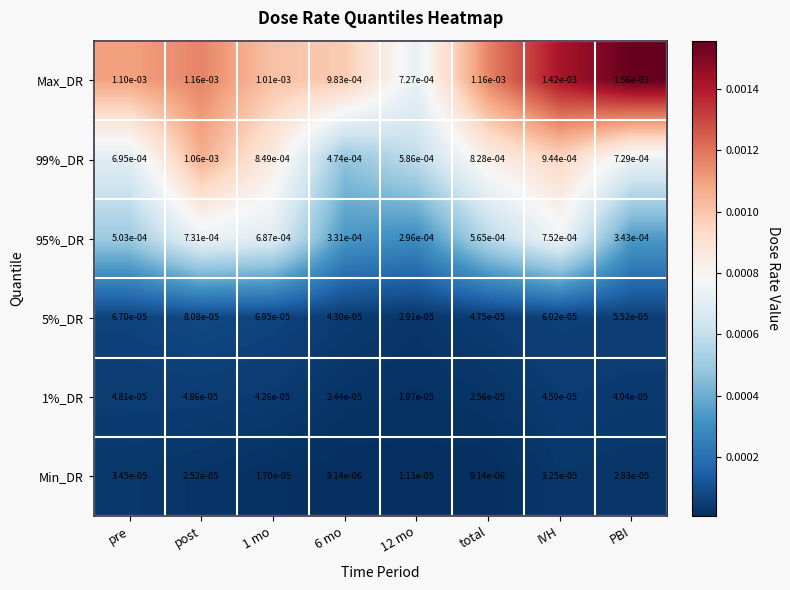

Between IVH and PBI, which series saw the biggest shift?

95%_DR